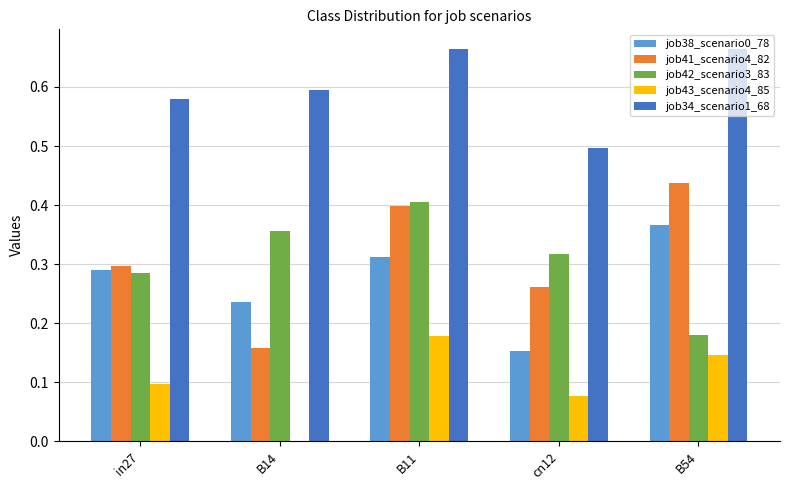

What is the total value across all series at B54?

1.8